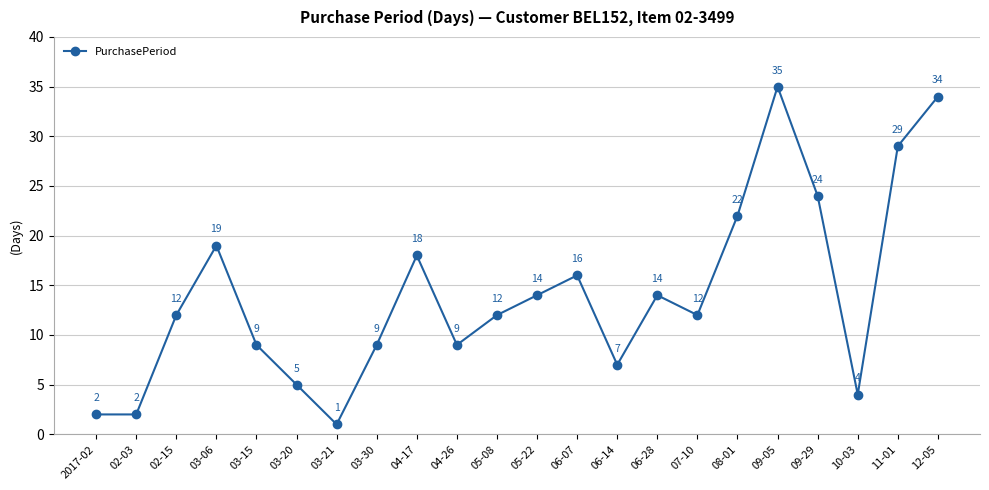

At which category does the data reach its first local peak?

03-06